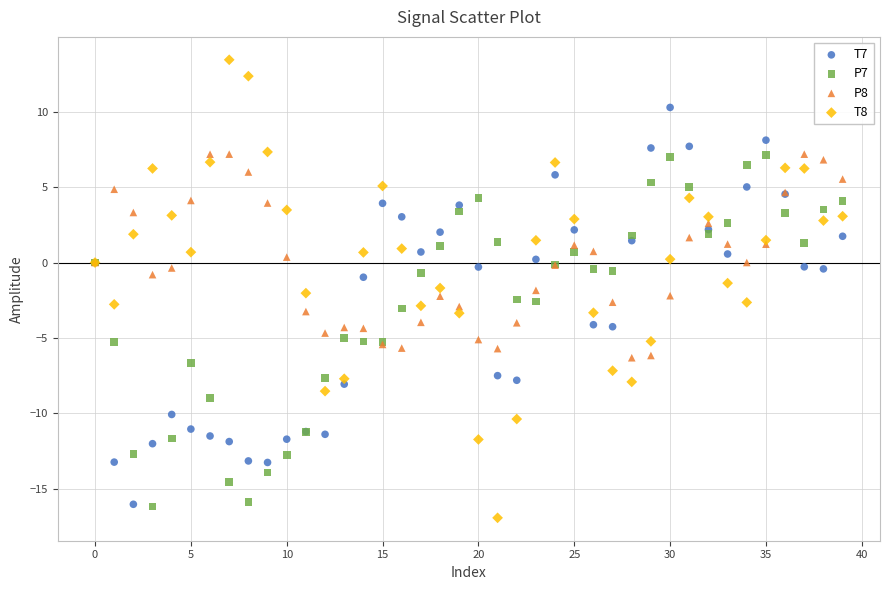

Which series has the largest Y range (max minus min)?

T8